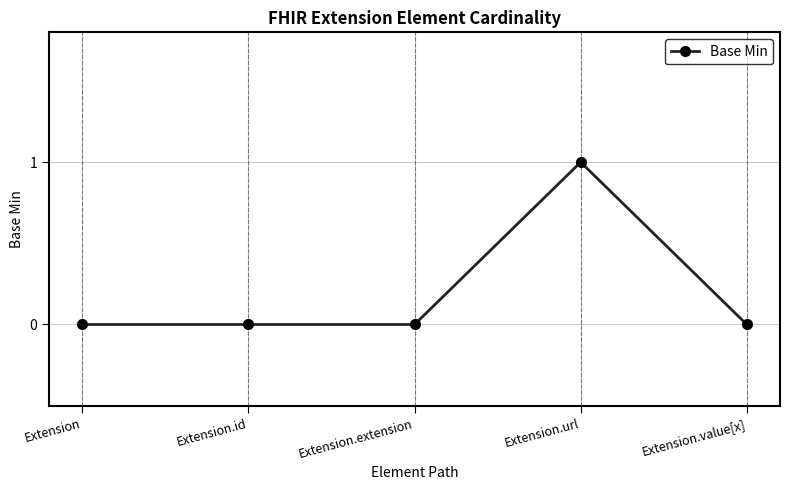

How many lines are shown in the chart?

1